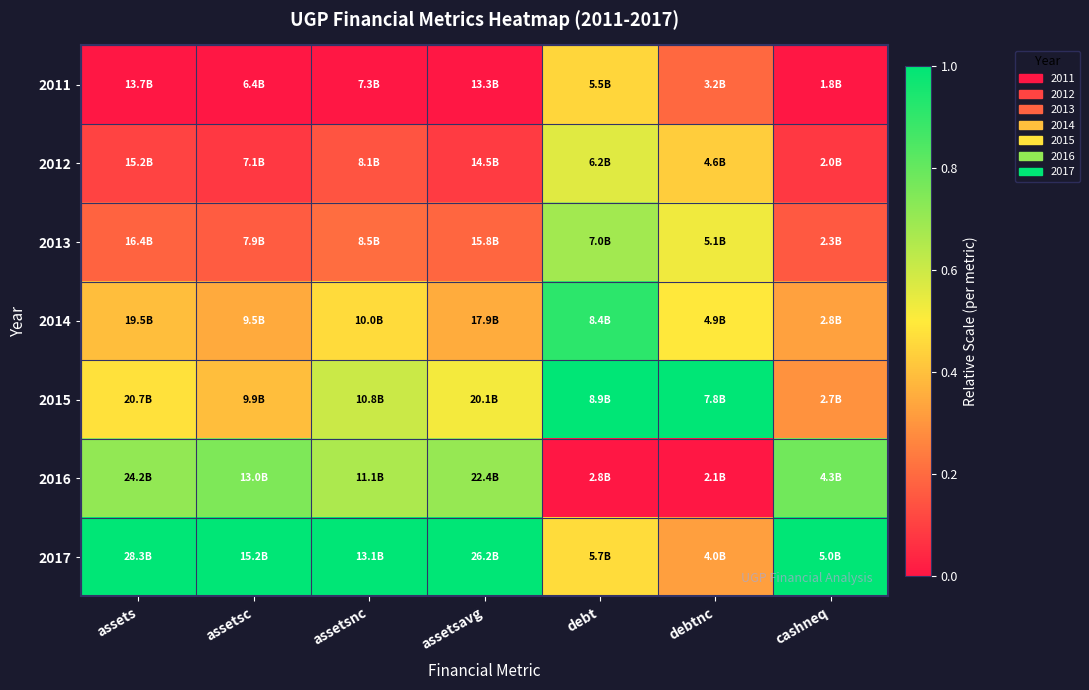

What is the spread (max minus min) of values at debt?

1.0